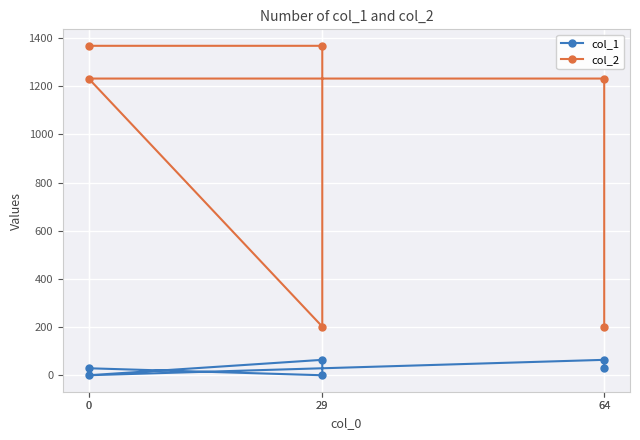

What is the spread (max minus min) of values at 0?

1339